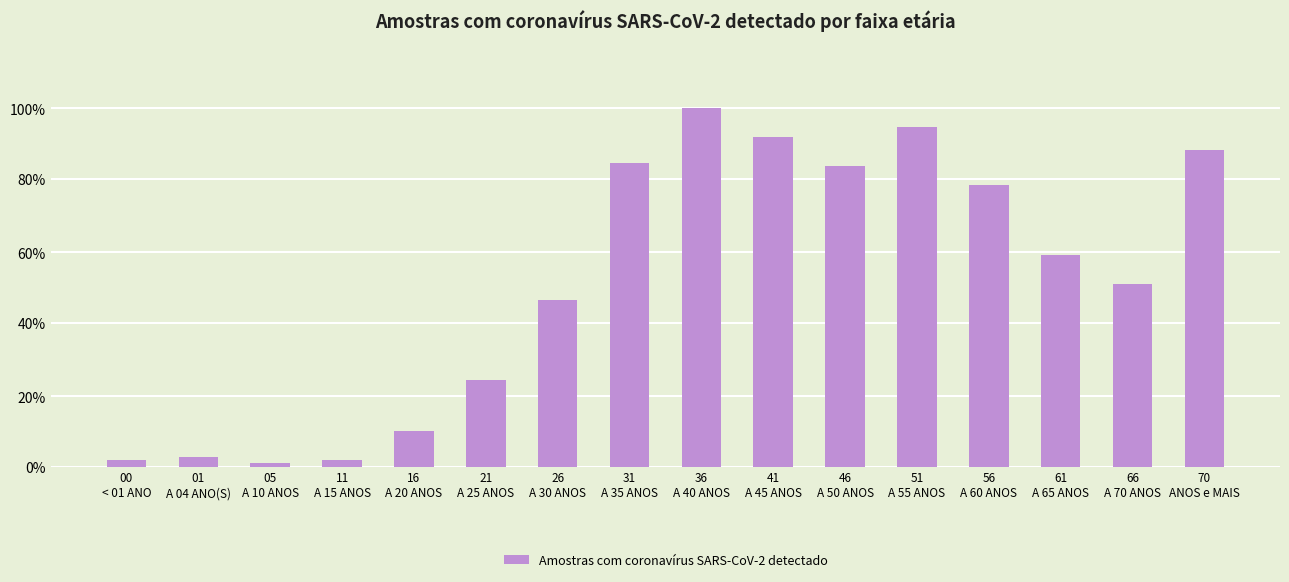

List the labels in order of value, smallest first.

05
A 10 ANOS, 00
< 01 ANO, 11
A 15 ANOS, 01
A 04 ANO(S), 16
A 20 ANOS, 21
A 25 ANOS, 26
A 30 ANOS, 66
A 70 ANOS, 61
A 65 ANOS, 56
A 60 ANOS, 46
A 50 ANOS, 31
A 35 ANOS, 70
ANOS e MAIS, 41
A 45 ANOS, 51
A 55 ANOS, 36
A 40 ANOS